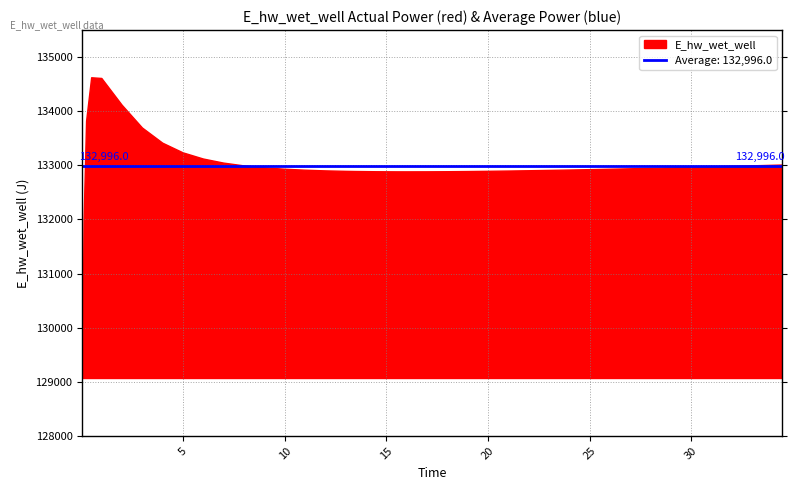

Between 0.03125 and 26.46875, which is larger?

26.46875